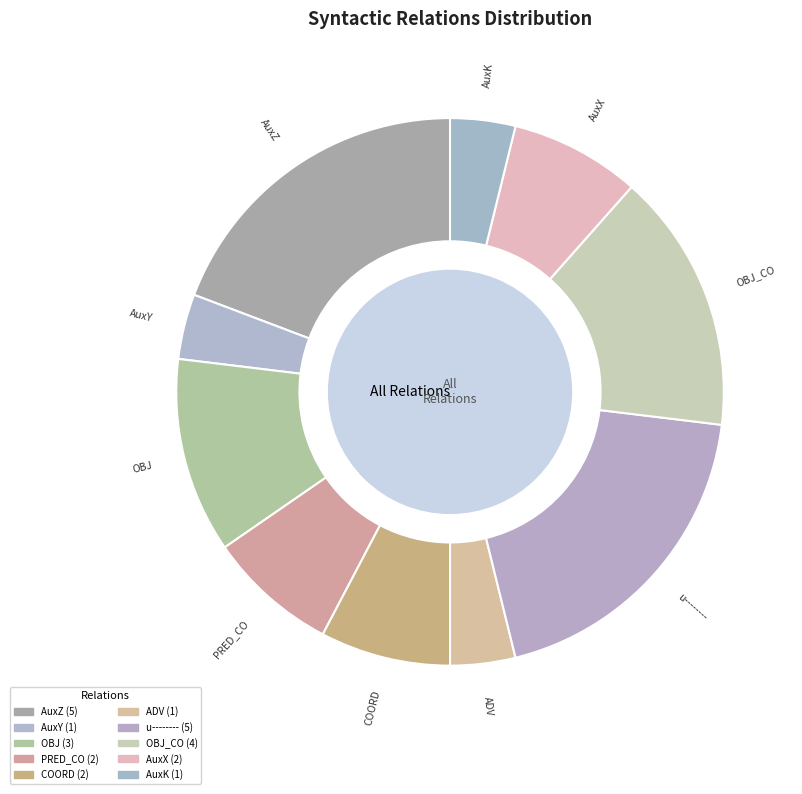

Count the number of slices in the pie.

10